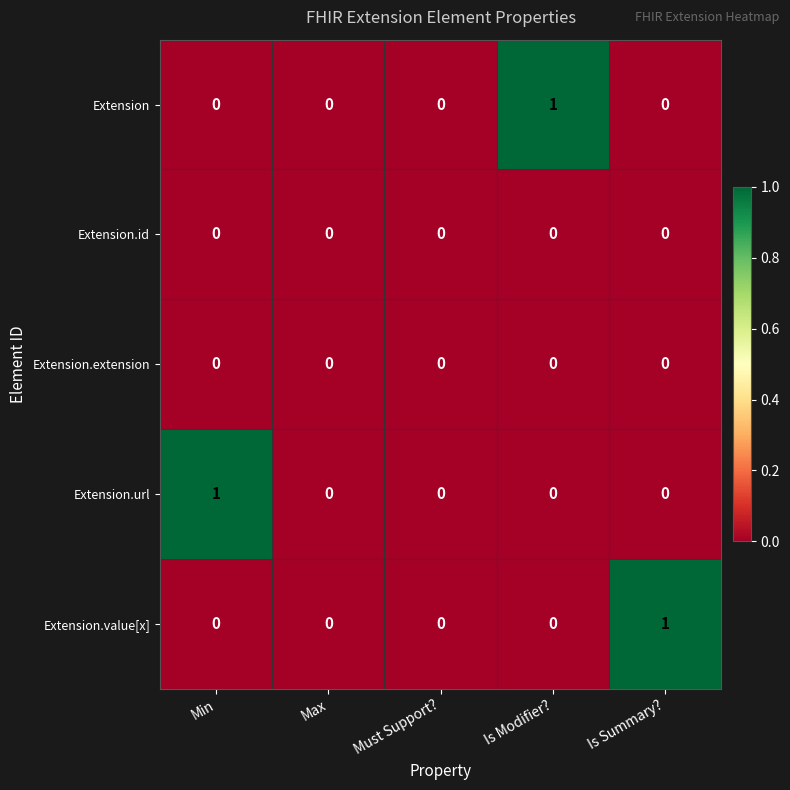

How many categories are shown in the chart?

5